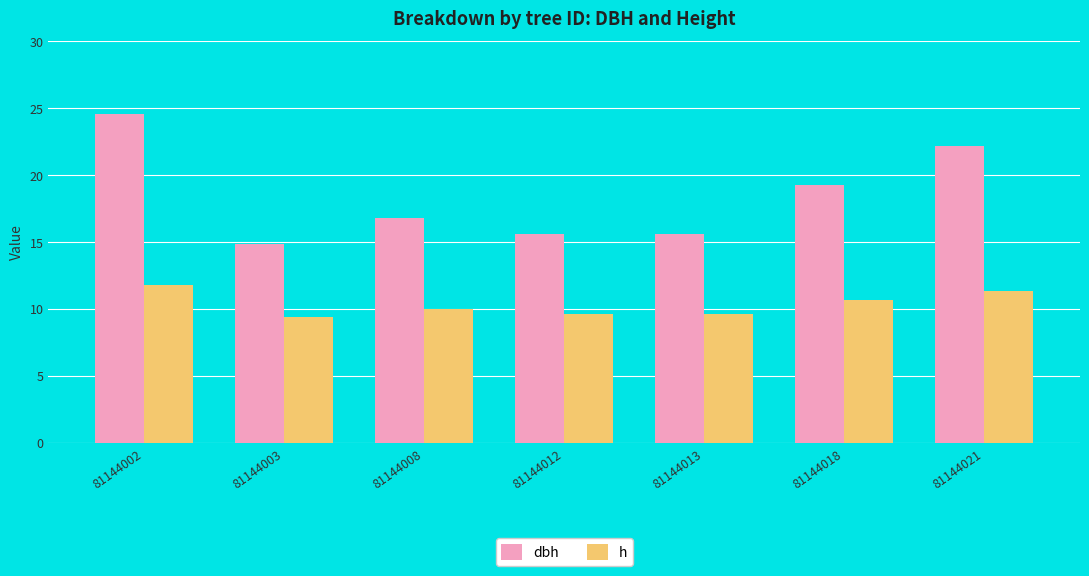

True or false: dbh has a value of 10.3 at 81144002.

False